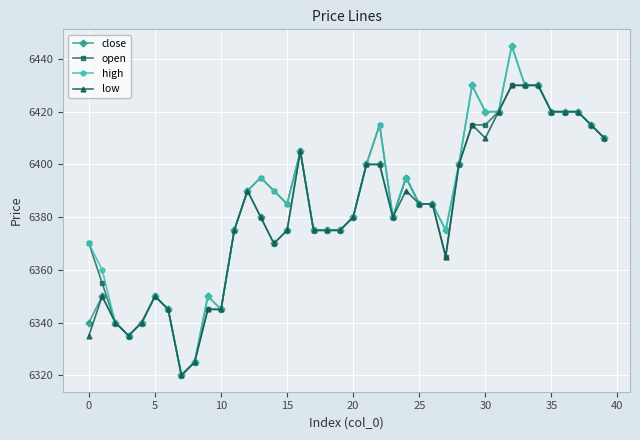

What is the maximum value for low?

6430